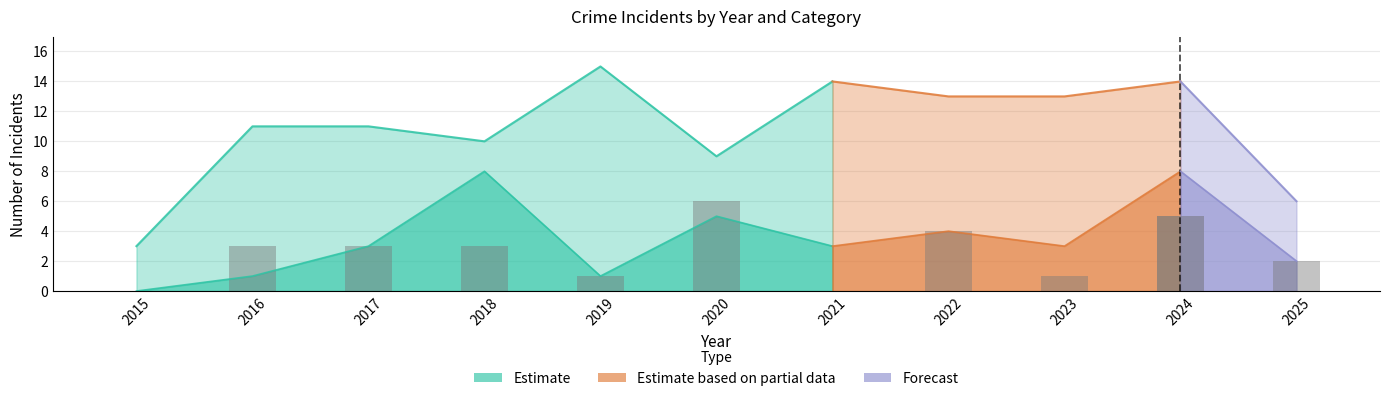

Between 2016 and 2018, which is larger?

2016